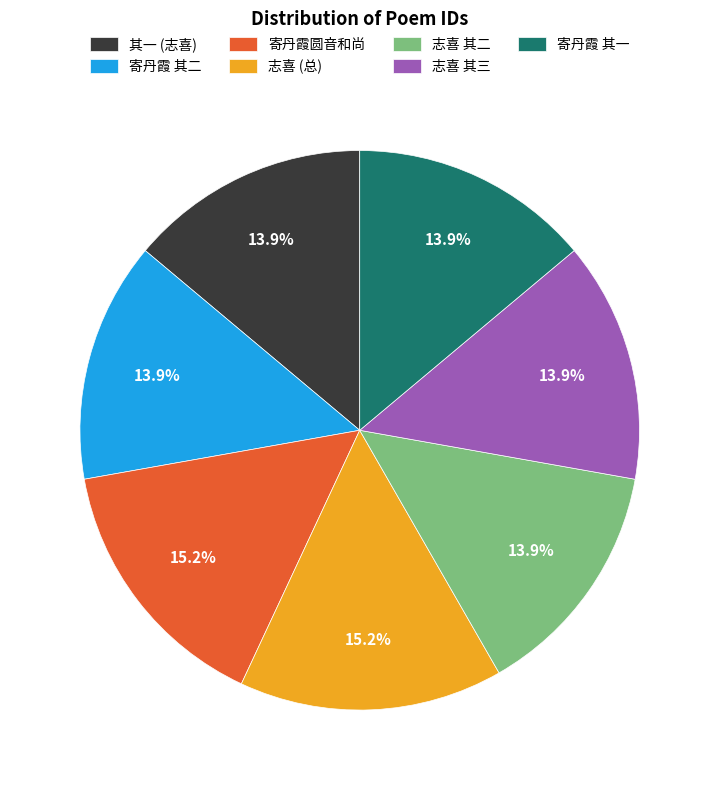

To the nearest percent, what is the average slice percentage?

14%